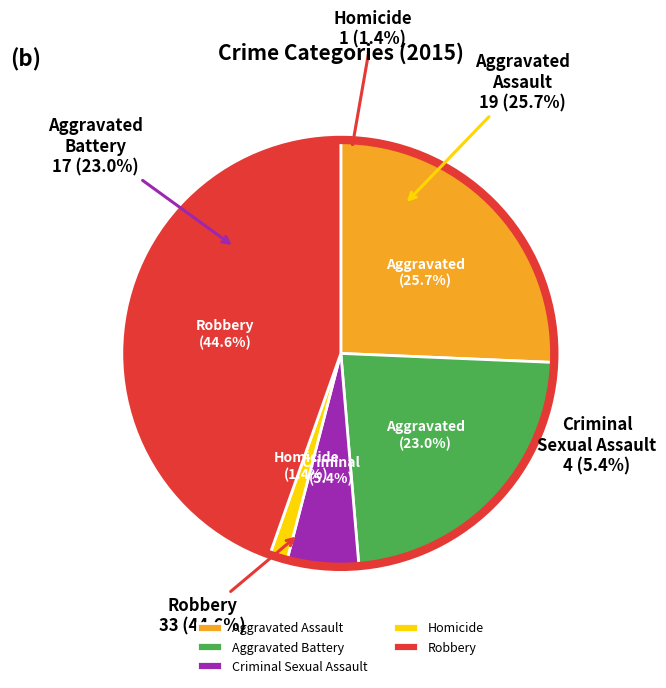

What percentage is NOT represented by Criminal Sexual Assault?

94.6%